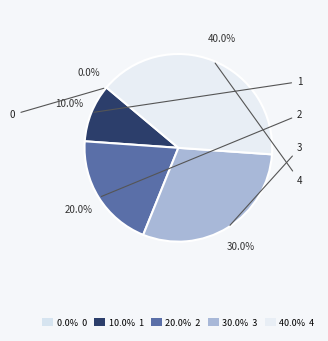

How many slices are in this pie chart?

5